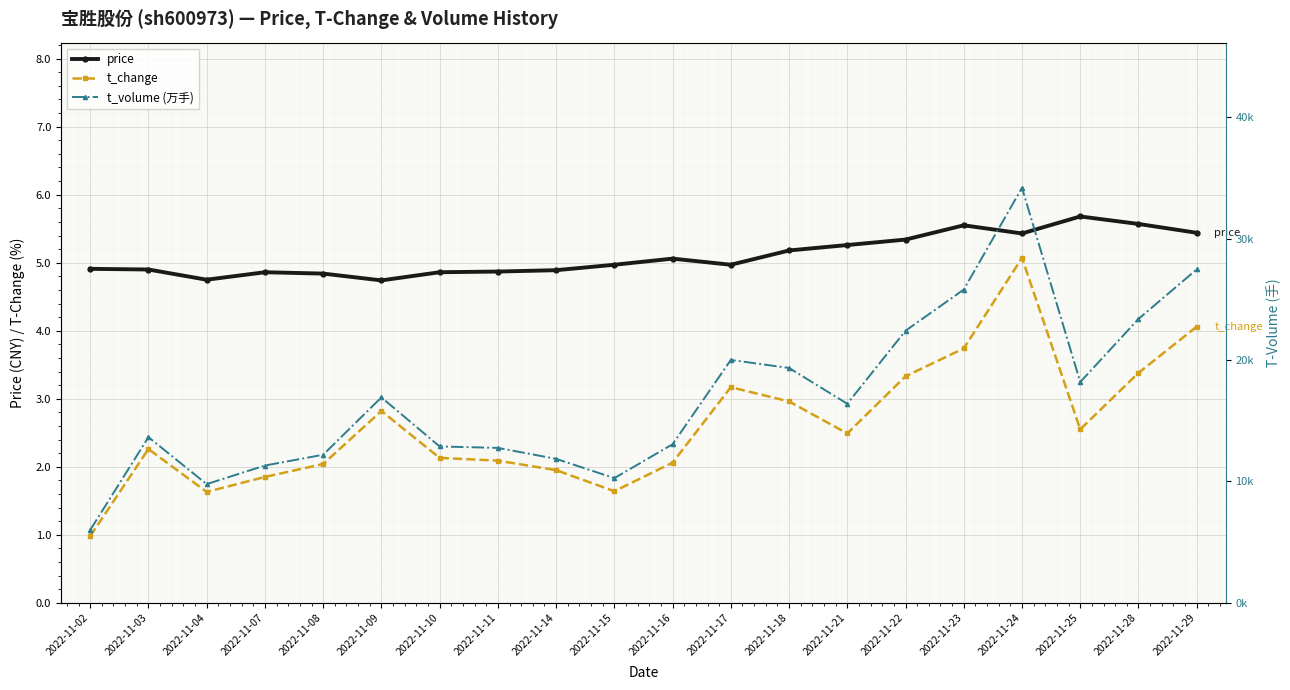

Is this an area chart (filled region under the line)?

No